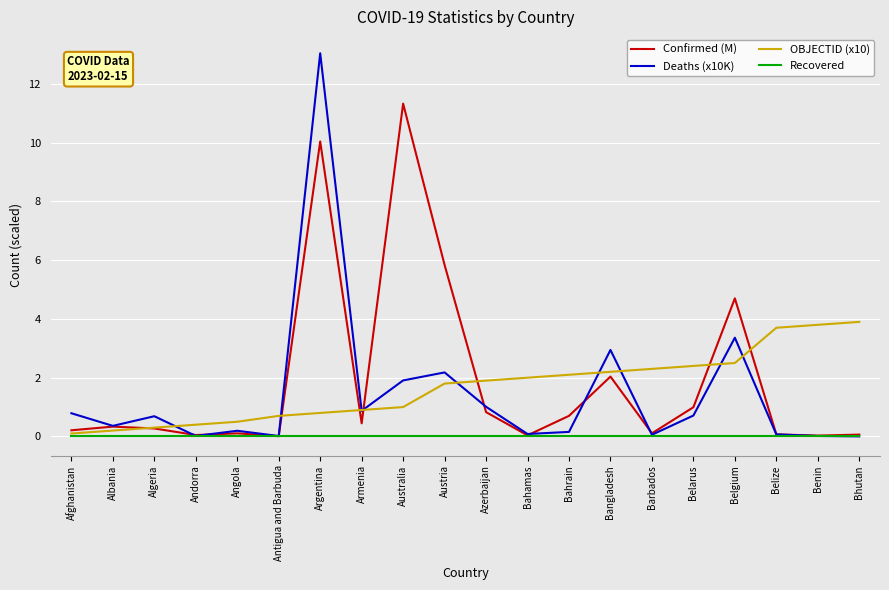

What is the maximum value for Confirmed (M)?

11.3